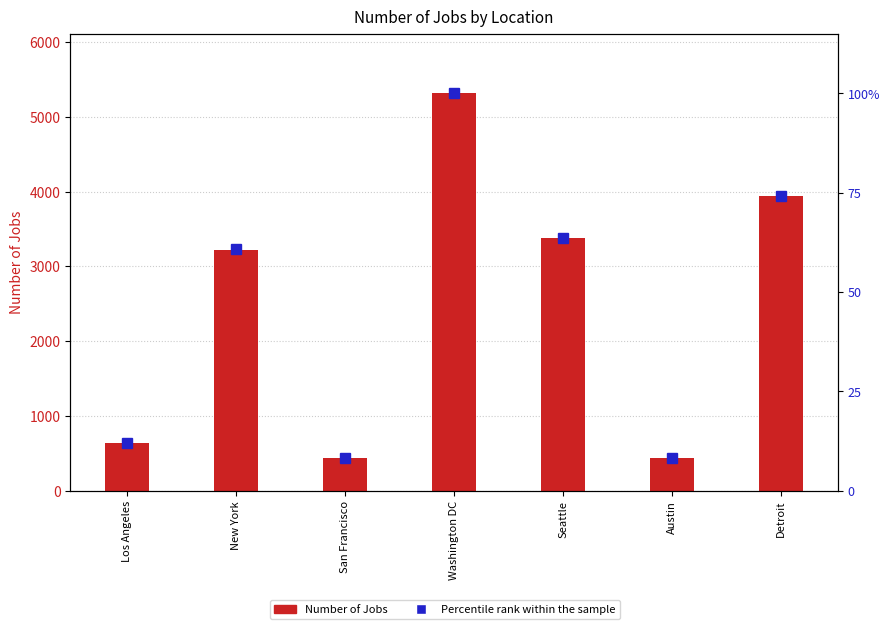

List the series in order of their peak value, highest first.

Number of Jobs, Percentile rank within the sample